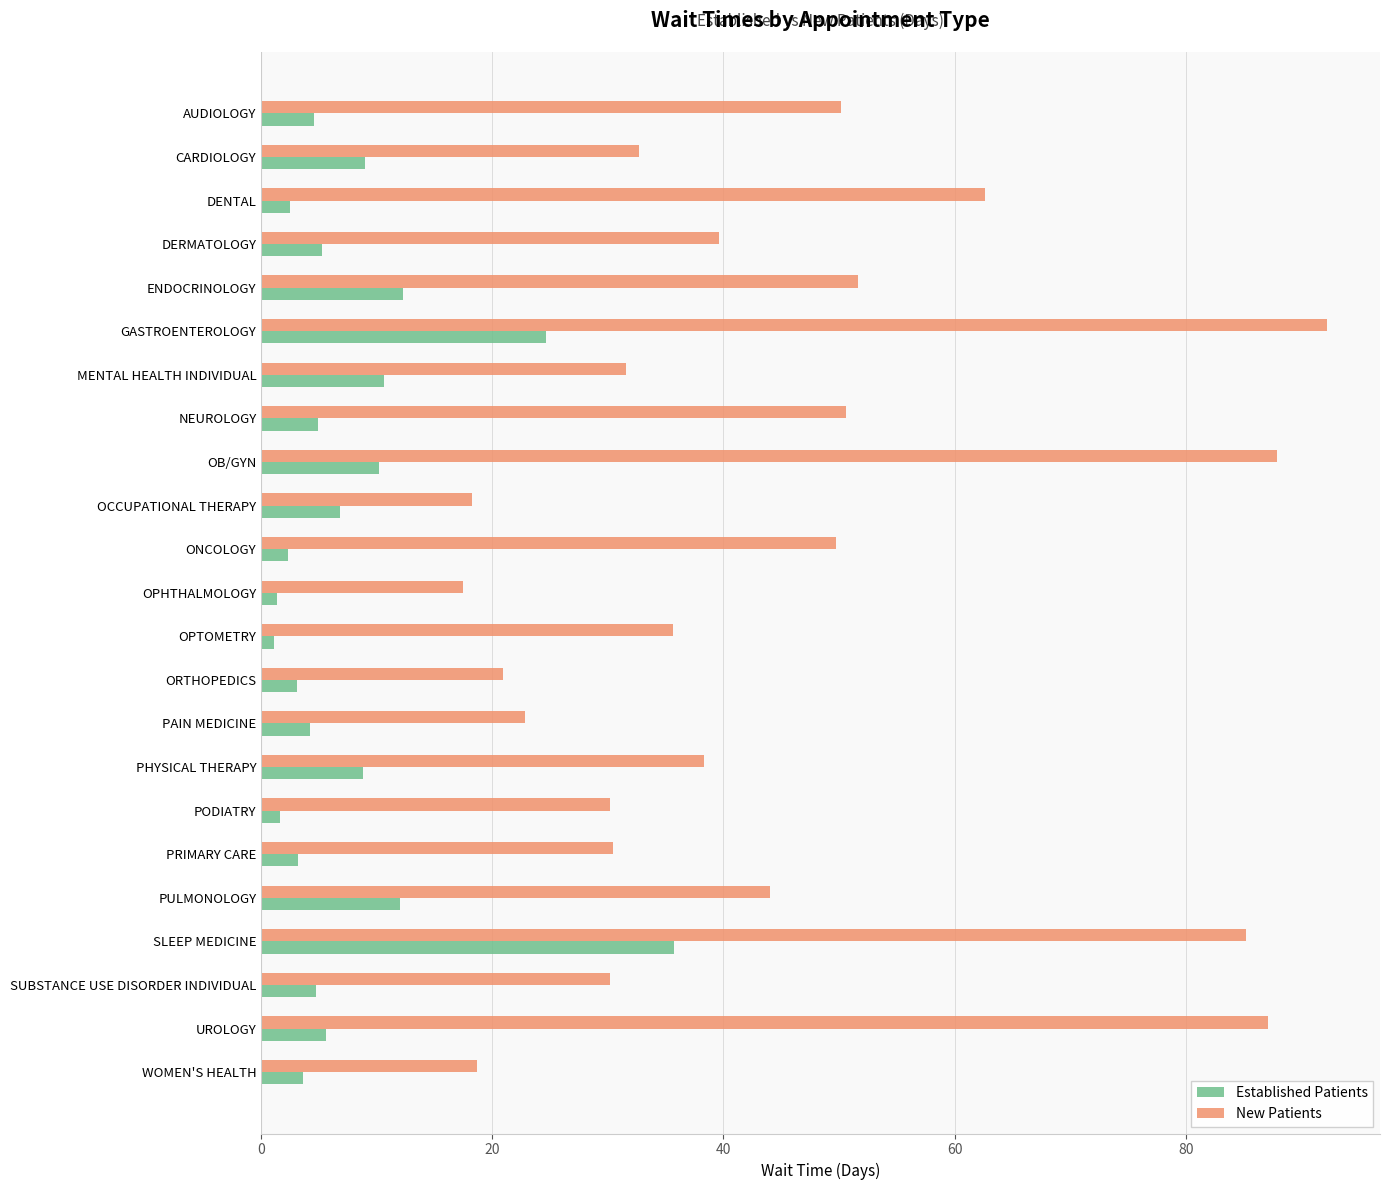

The value of New Patients at DERMATOLOGY is 61.6. True or false?

False